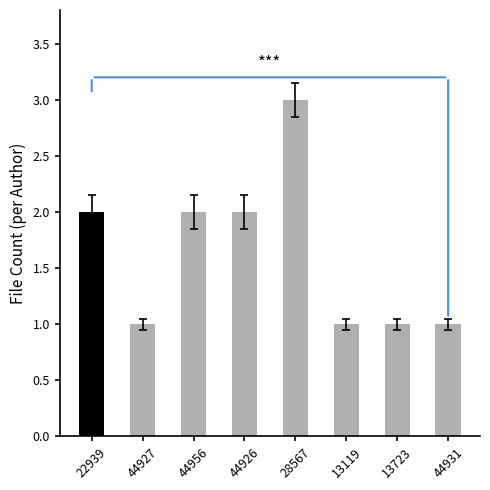

Reading right to left, list all the values displayed in this chart.

44931=1	13723=1	13119=1	28567=3	44926=2	44956=2	44927=1	22939=2